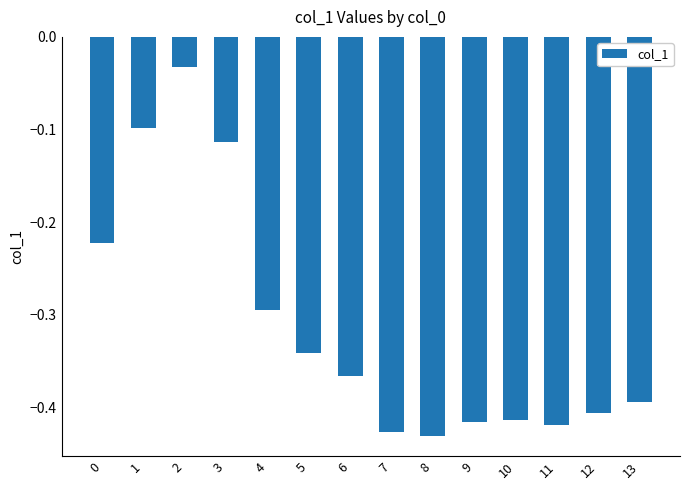

What is the difference between the maximum and minimum values?

0.4